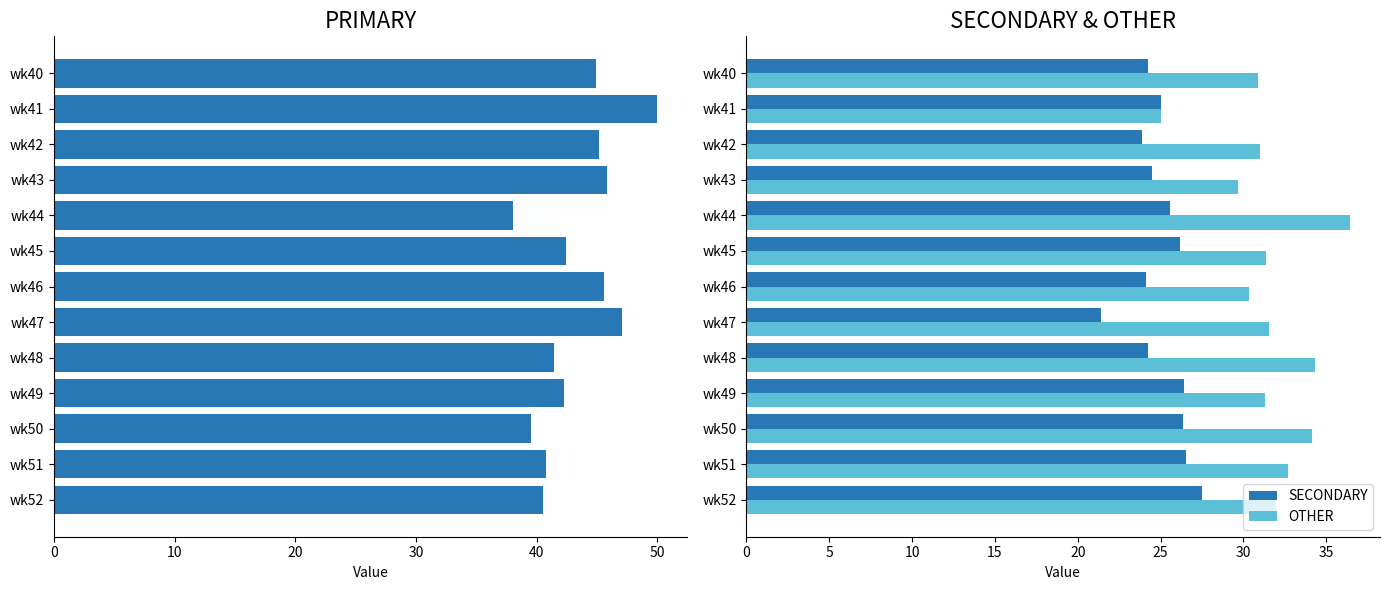

What is the sum of the SECONDARY values at wk49 and wk44?

52.0